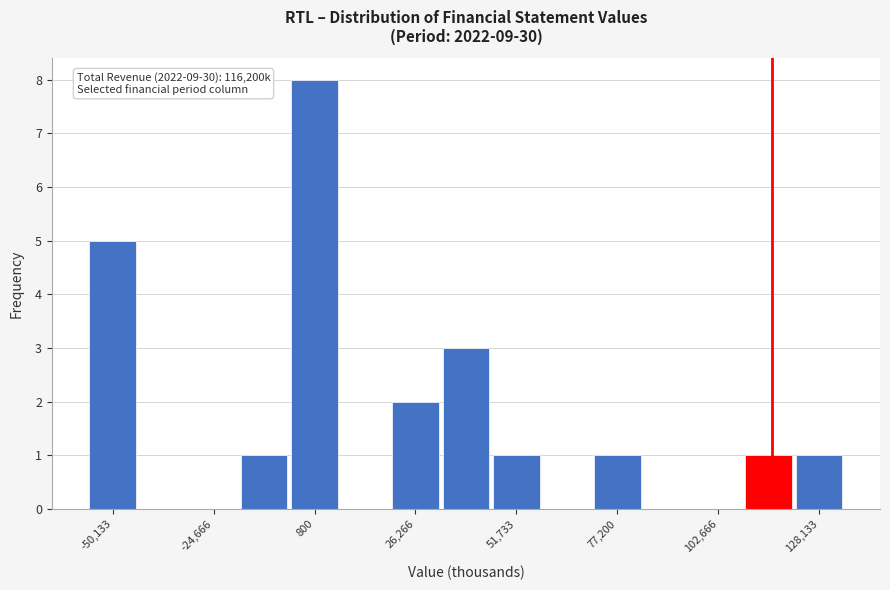

Read against the x-axis, roughly where is the centre of the tallest bar?

0